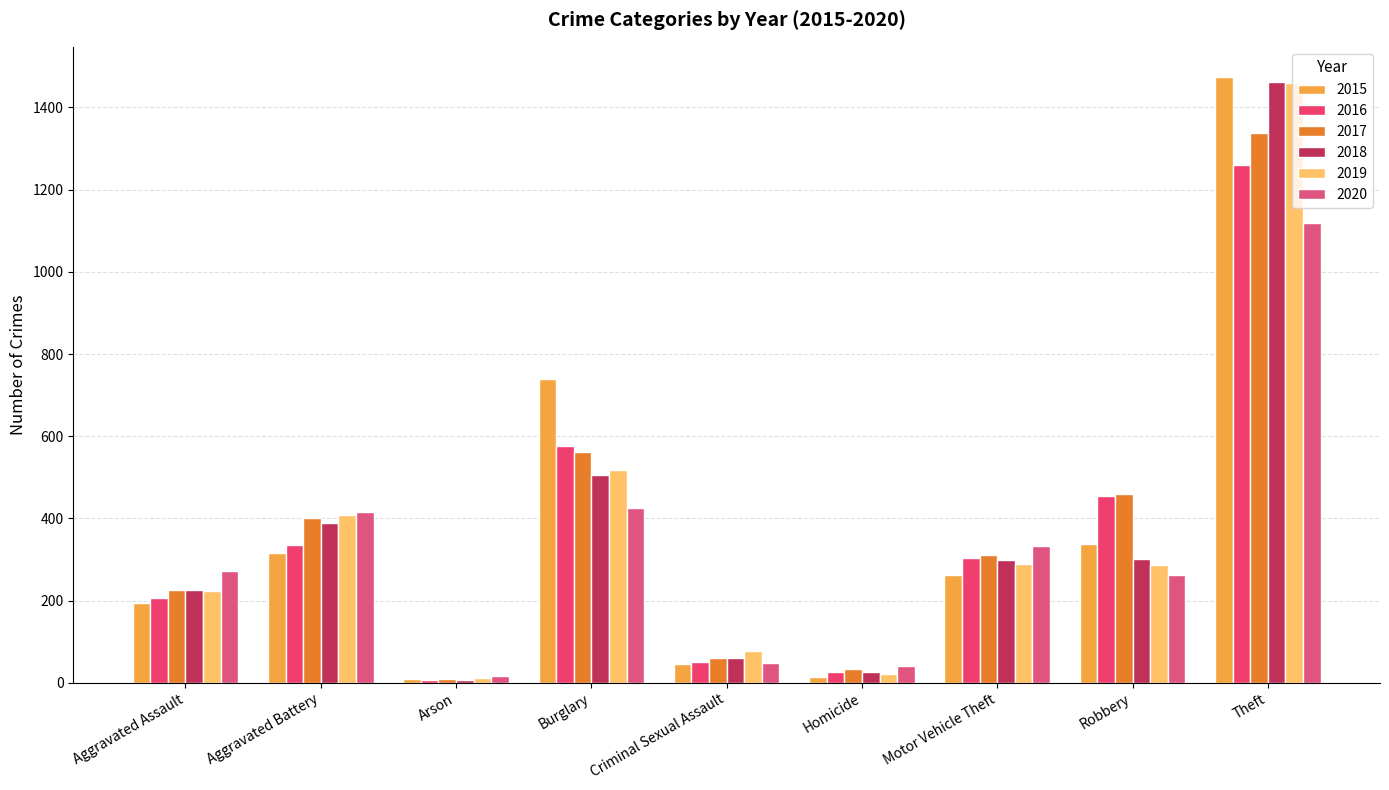

Where does the 2017 series first go above 312?

Aggravated Battery